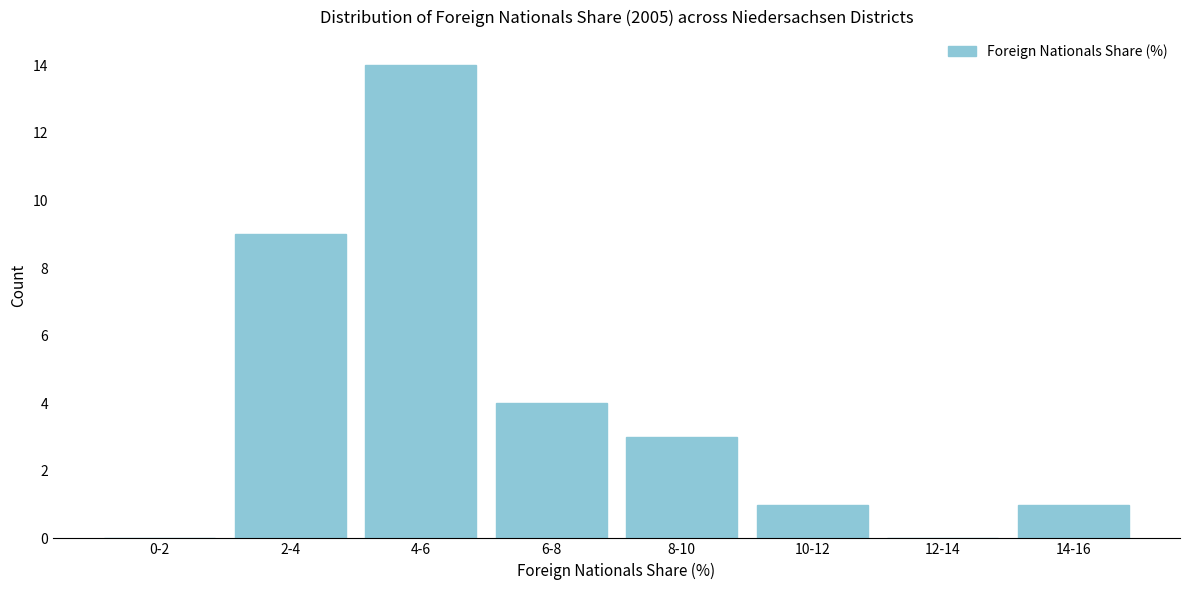

Reading right to left, what are all the values shown in this chart?

14-16=1	12-14=0	10-12=1	8-10=3	6-8=4	4-6=14	2-4=9	0-2=0